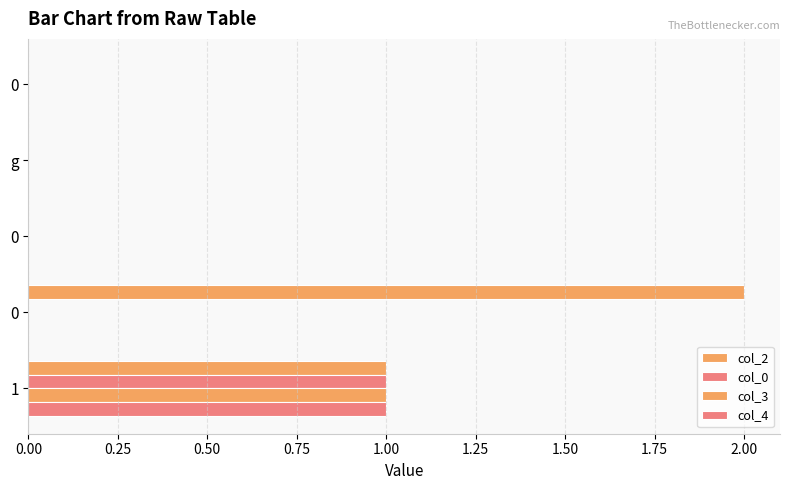

How many distinct data groups are displayed?

4